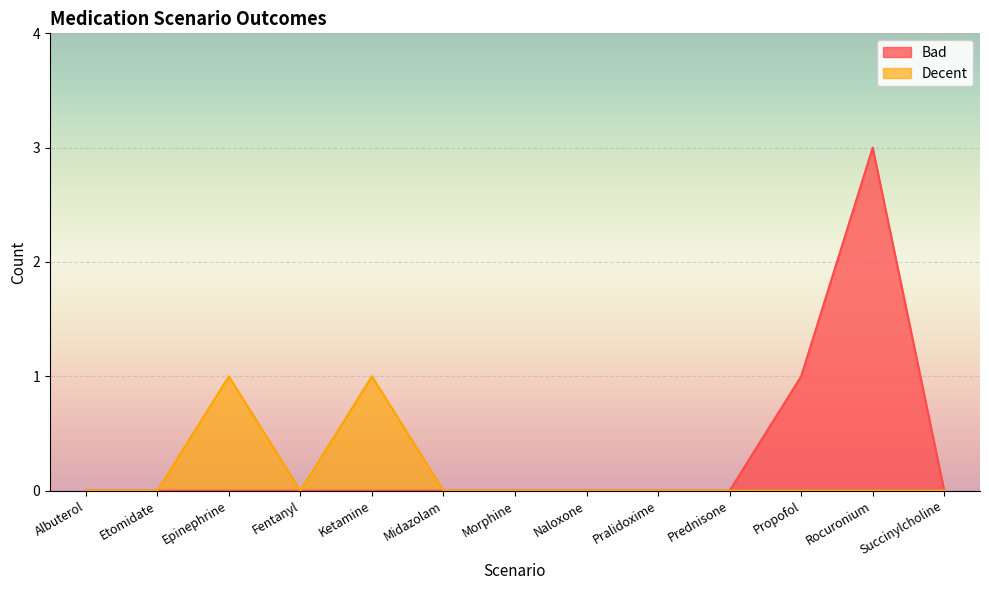

True or false: Bad and Decent intersect in this chart.

False